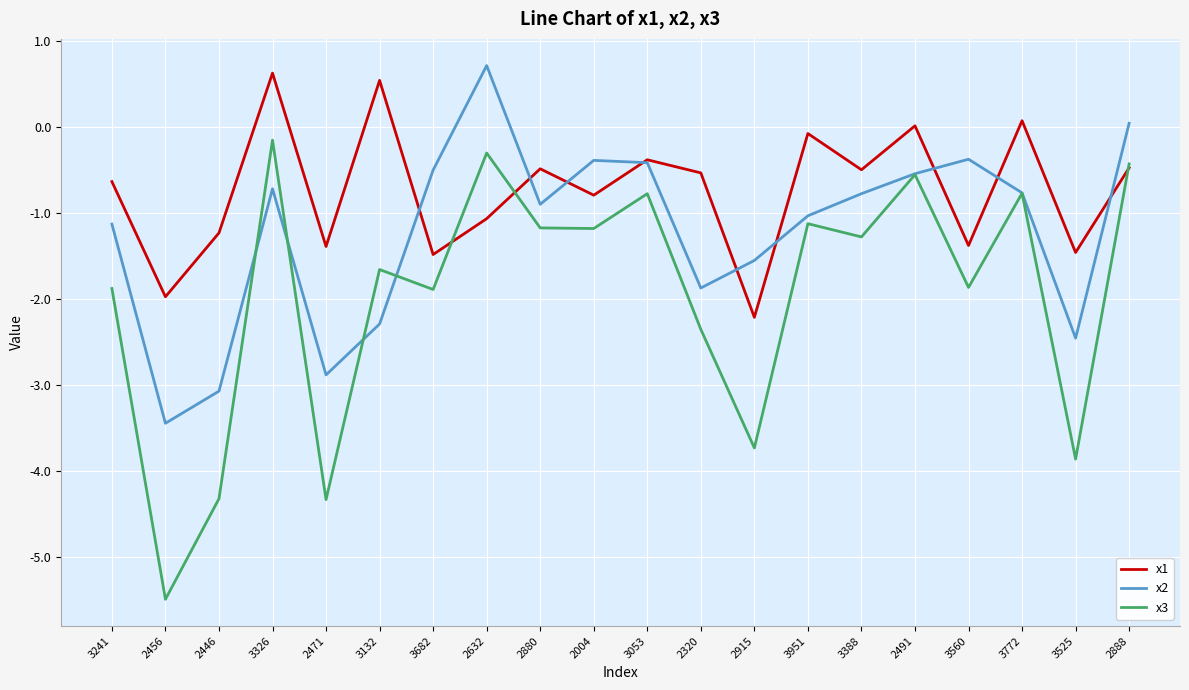

True or false: x1 has more than 0 interior local peaks.

True